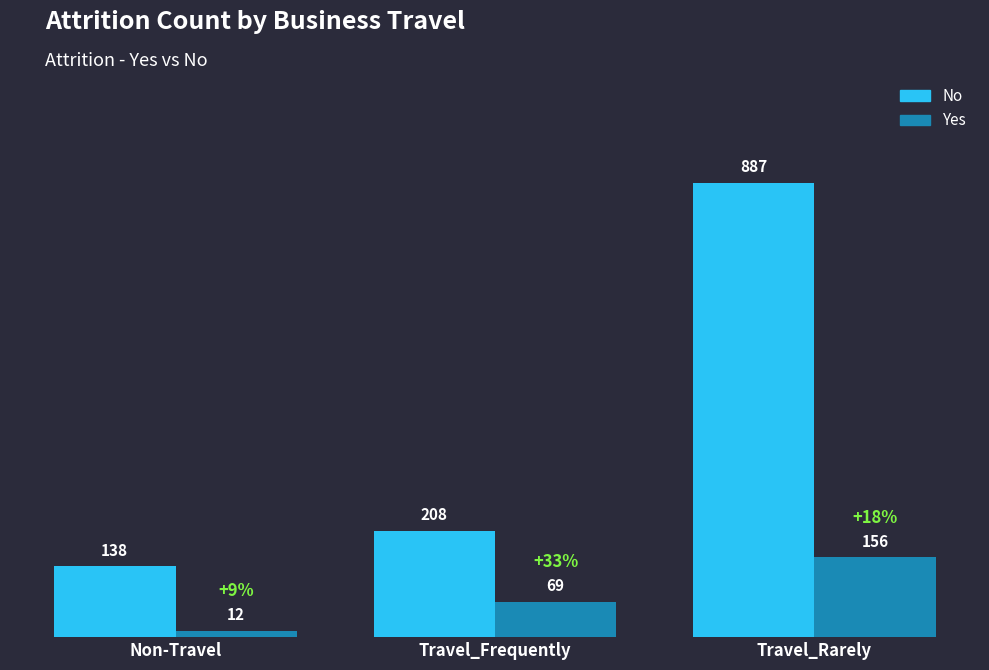

What is the sum of all Yes values?

237